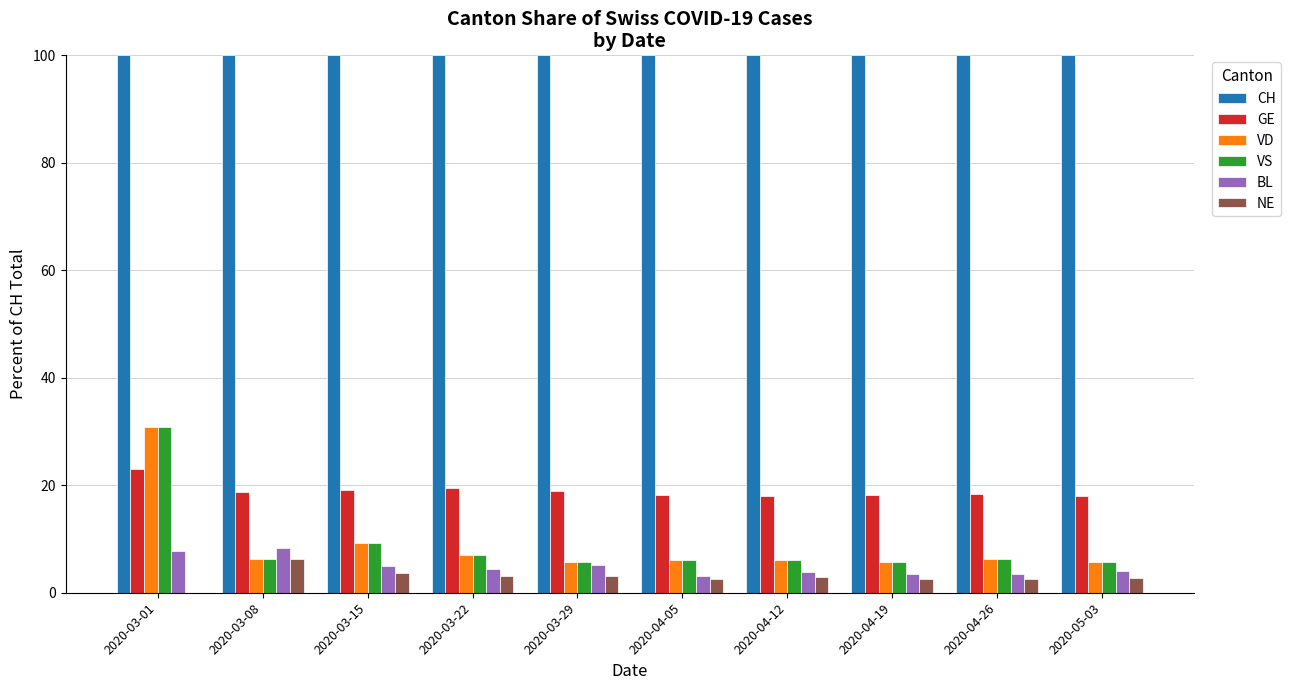

Which category has the highest value in the VS series?

2020-03-01